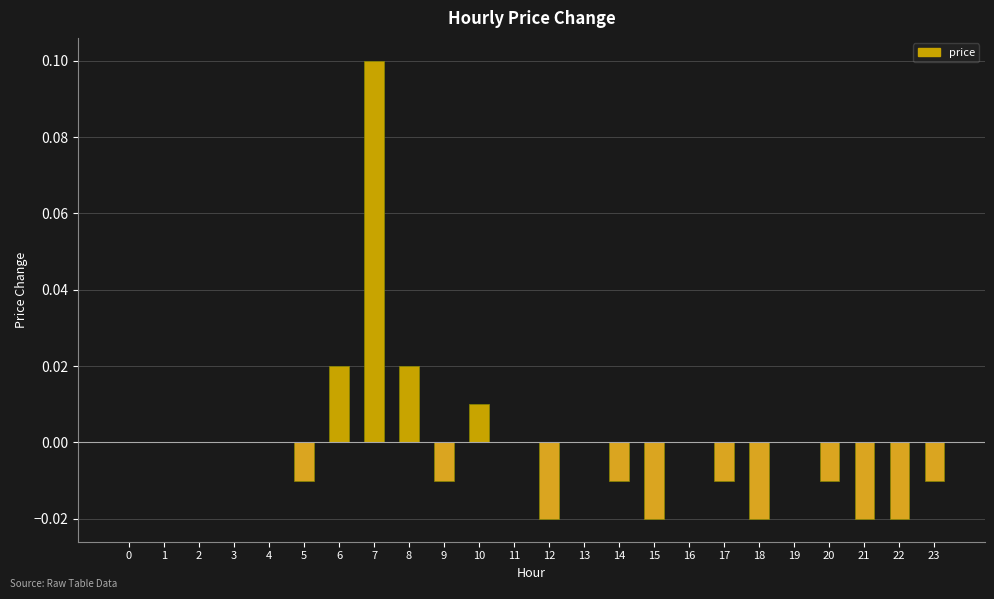

Which category has the highest value across all series?

7